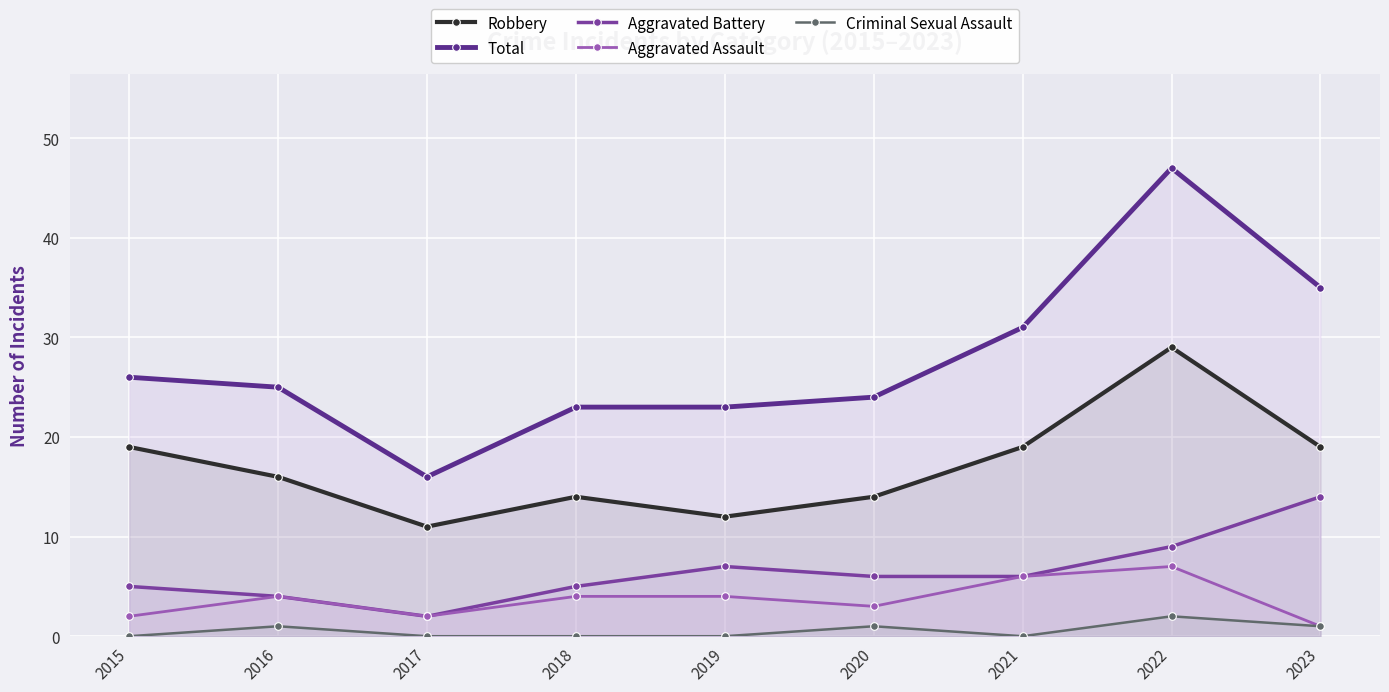

Where is Robbery nearest to the value 20?

2015